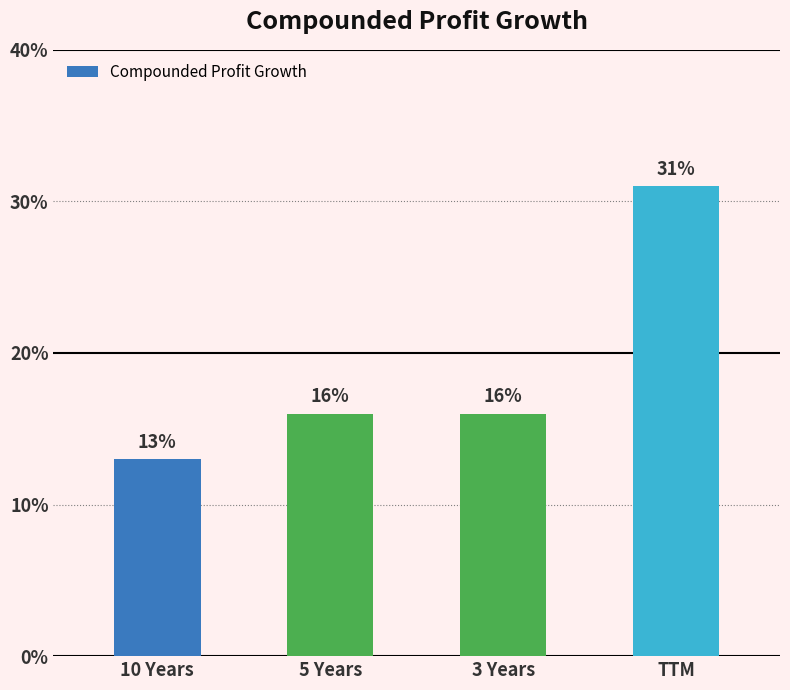

What is the change in value from 10 Years to TTM?

+18